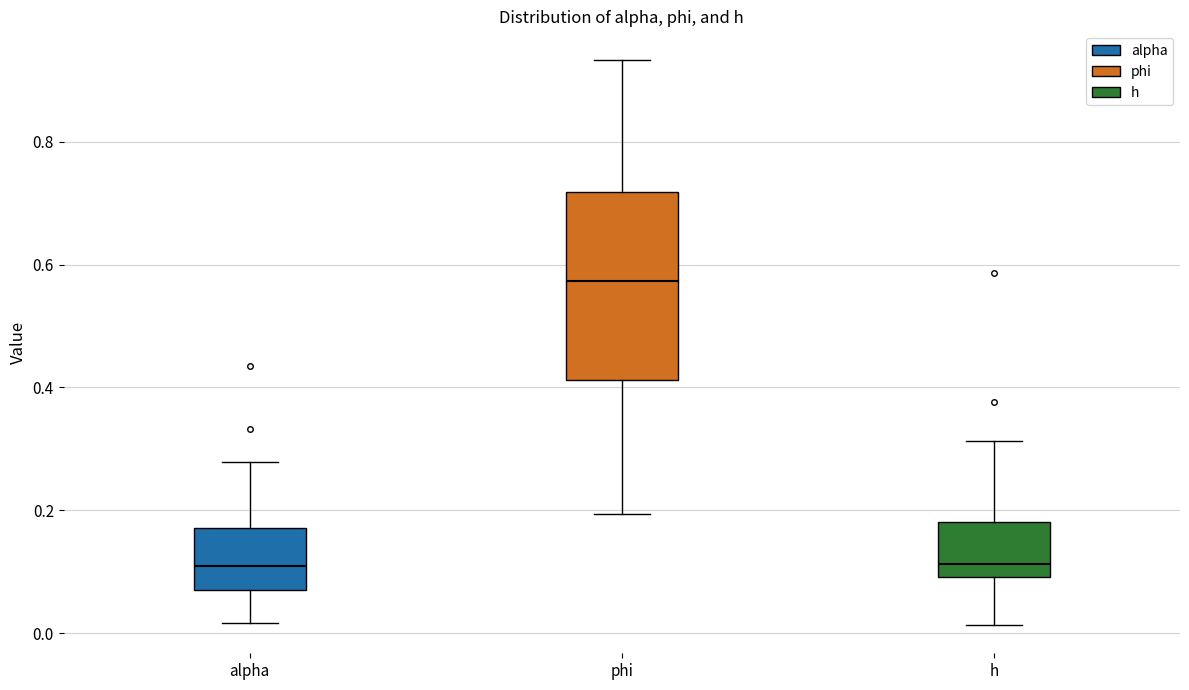

Reading left to right, transcribe this box plot: for each box, give where its median line is, the range the box spans, and where its two whiskers end, as read against the y-axis. The values are not printed on the chart, so give them approximately, as read against the axis.

alpha: median 0.10, box 0.08 to 0.18, whiskers 0.02 to 0.28
phi: median 0.58, box 0.42 to 0.72, whiskers 0.20 to 0.94
h: median 0.12, box 0.10 to 0.18, whiskers 0.02 to 0.32